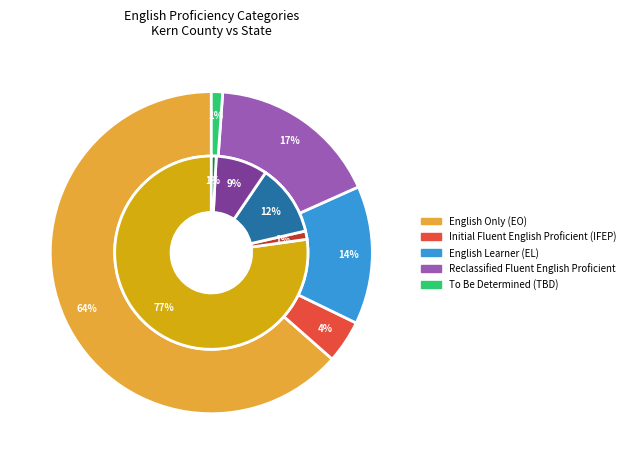

Which slice is the smallest?

To Be Determined (TBD)